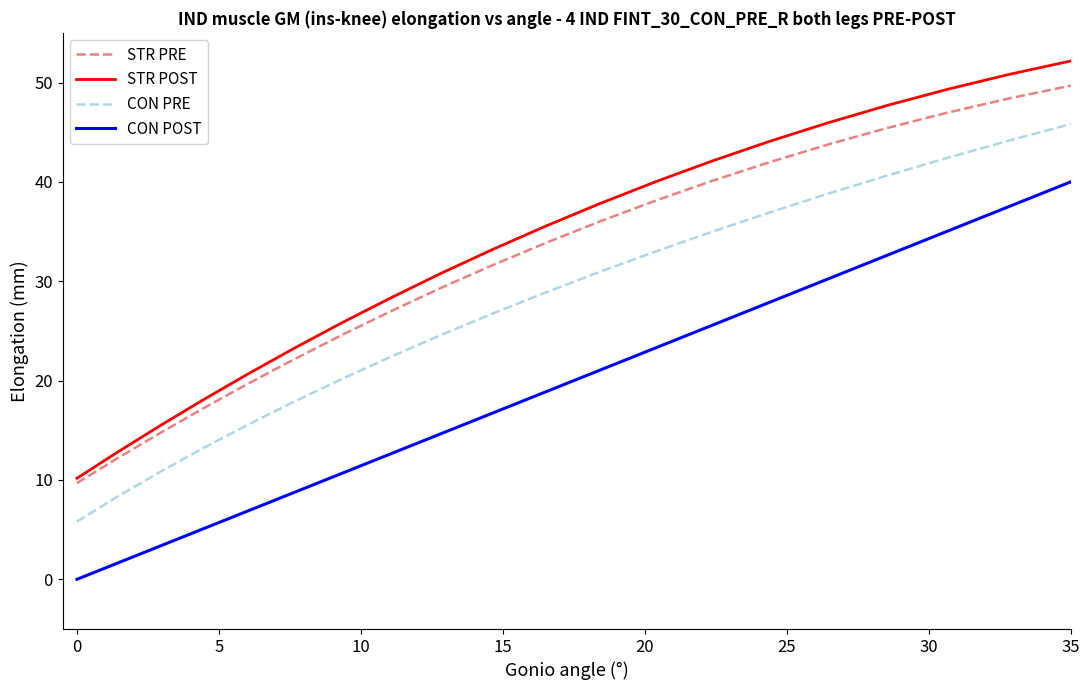

List the series in order of their peak value, lowest first.

CON POST, CON PRE, STR PRE, STR POST